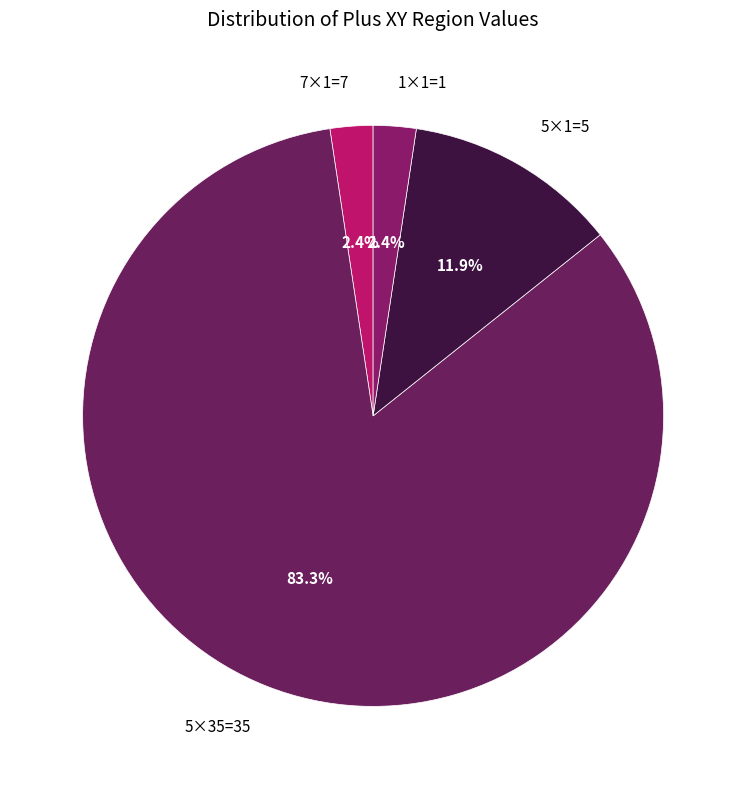

Is there a majority slice in this chart?

Yes